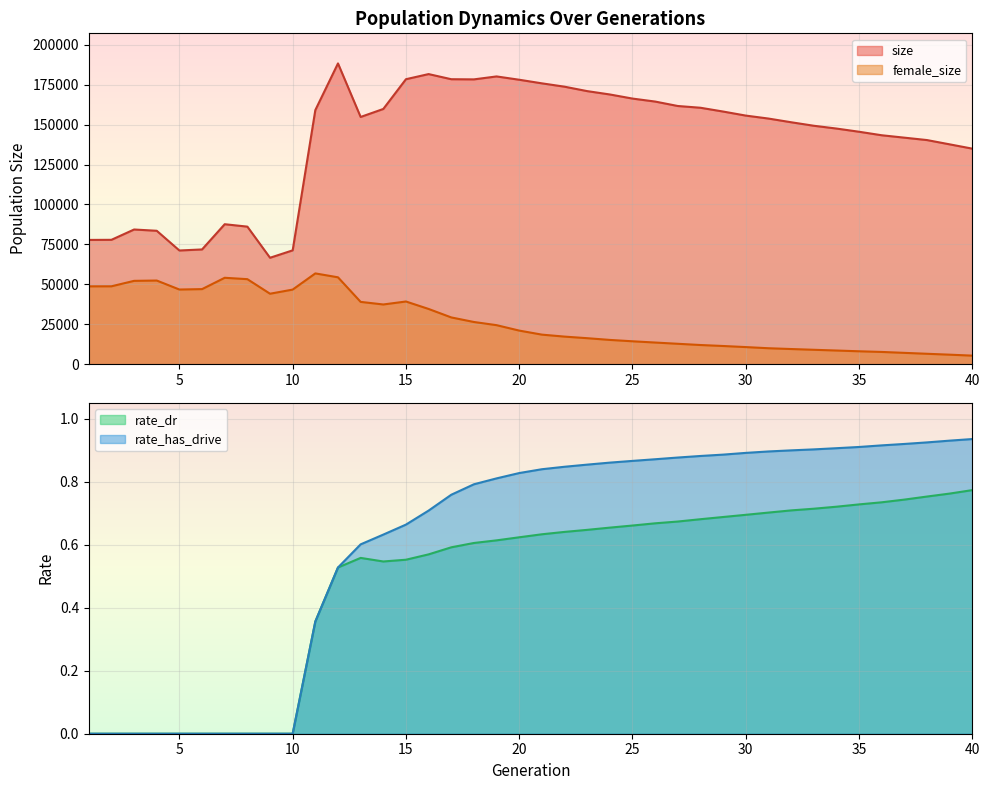

True or false: rate_has_drive and size cross at least once.

False